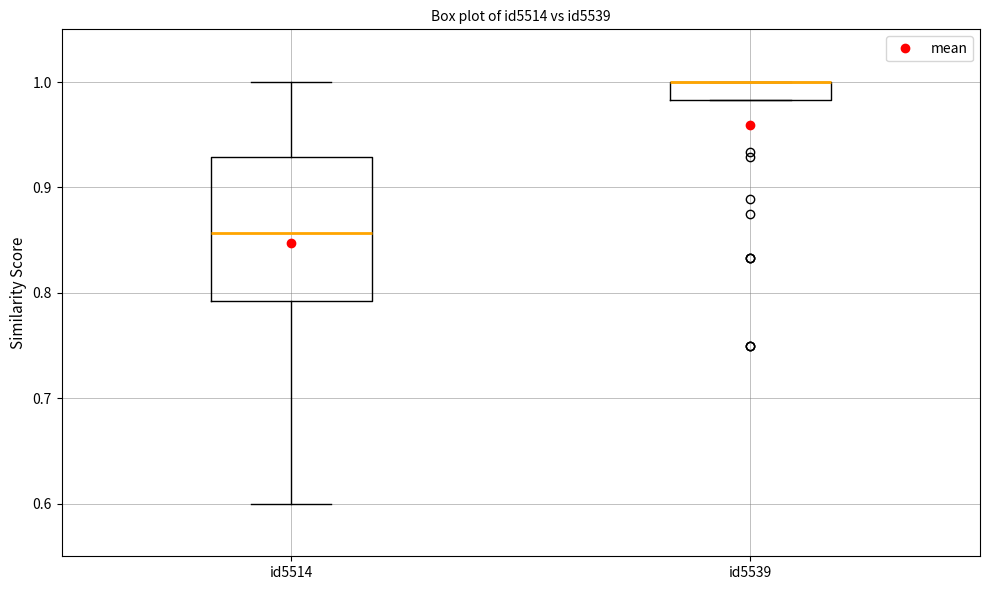

Where is the upper edge of the box for id5539 on the y-axis? The values are not printed on the chart, so give them approximately, as read against the axis.

1.00